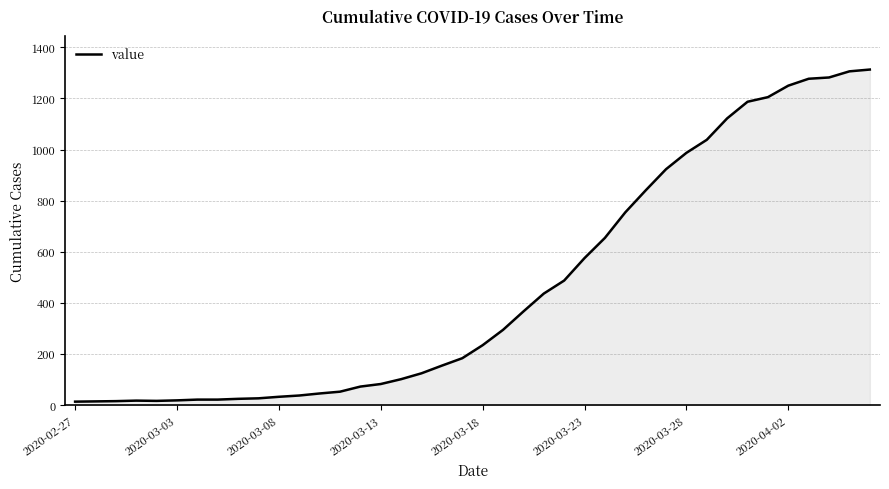

What is the difference between the maximum and minimum values?

1300